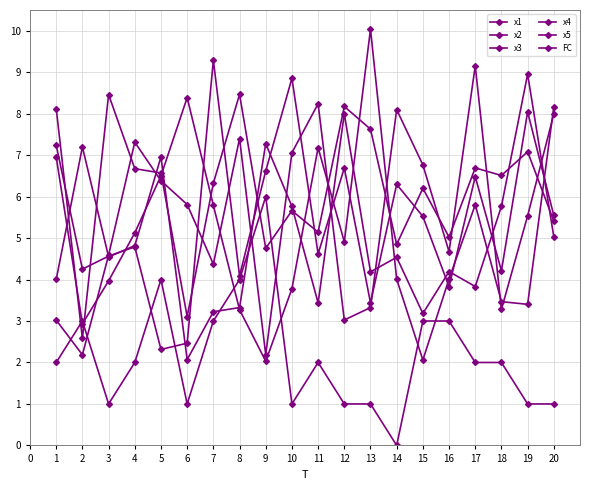

At 20, list the series in order from largest to smallest.

x2, x4, x3, x1, x5, FC